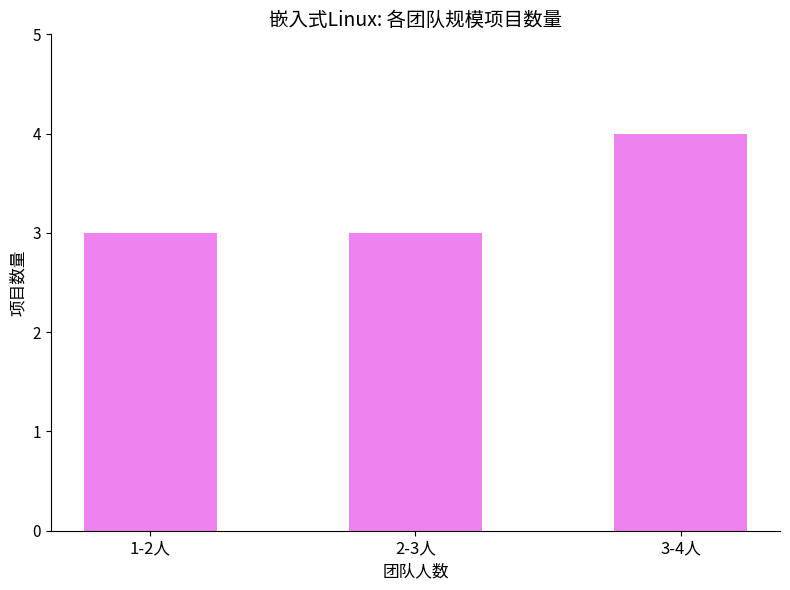

How many series are shown in this chart?

1